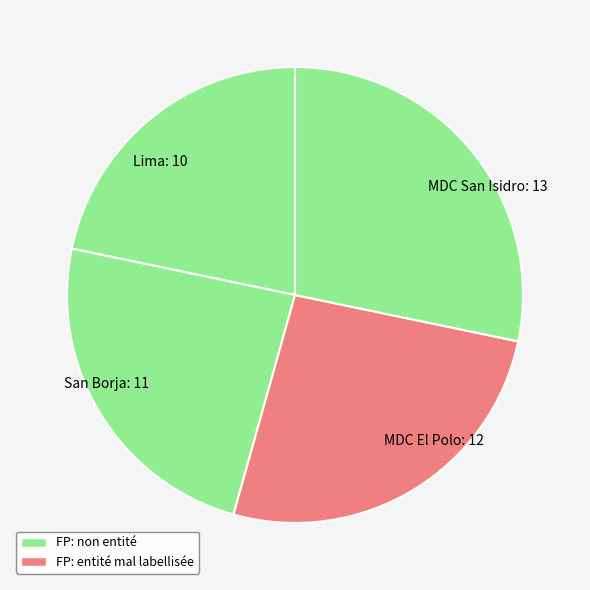

Count the number of slices in the pie.

4